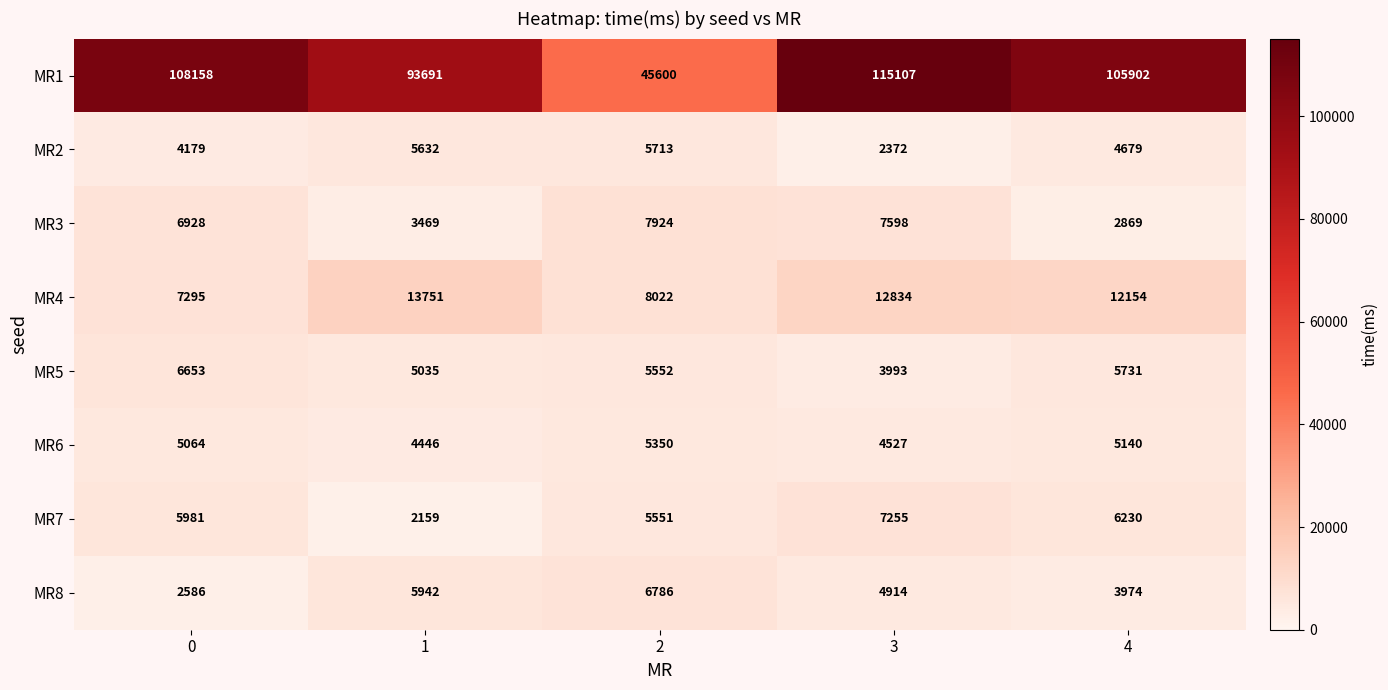

The MR1 series shows 73948 at 2. True or false?

False